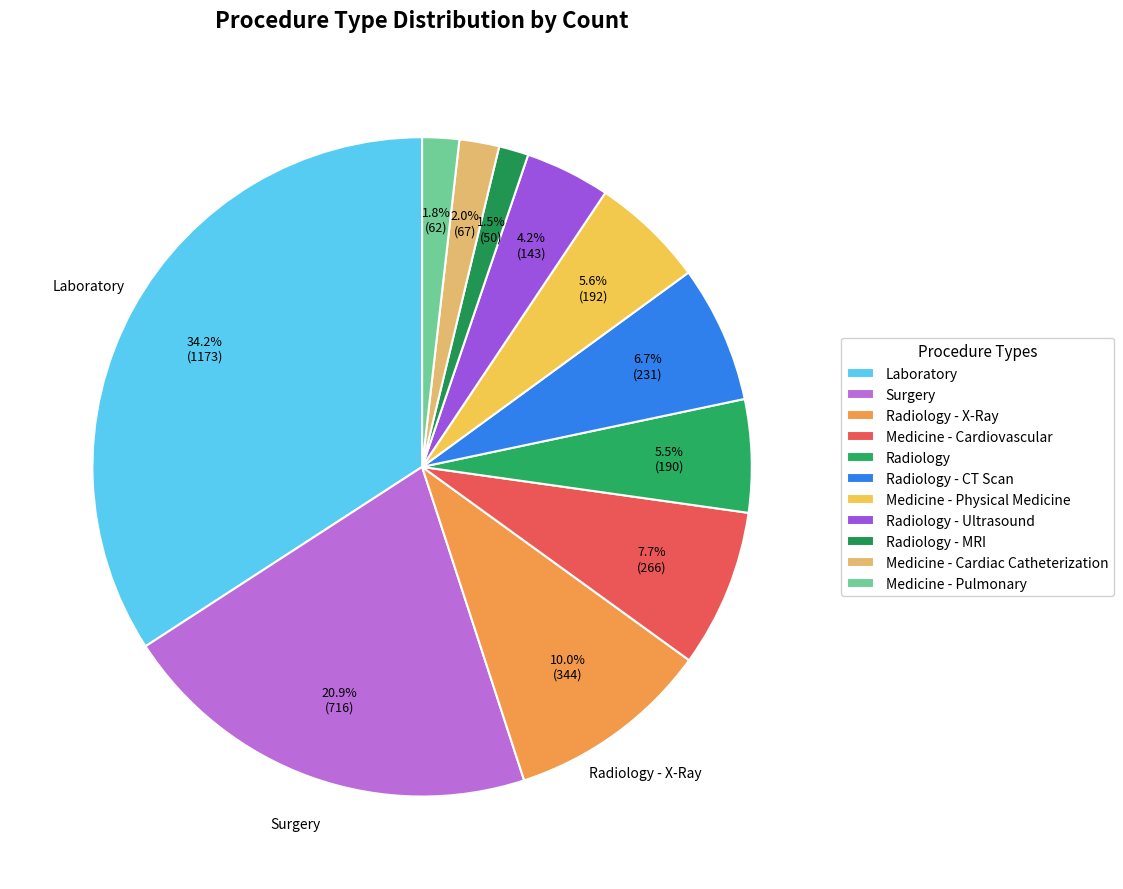

Which category has the biggest portion of the pie?

Laboratory